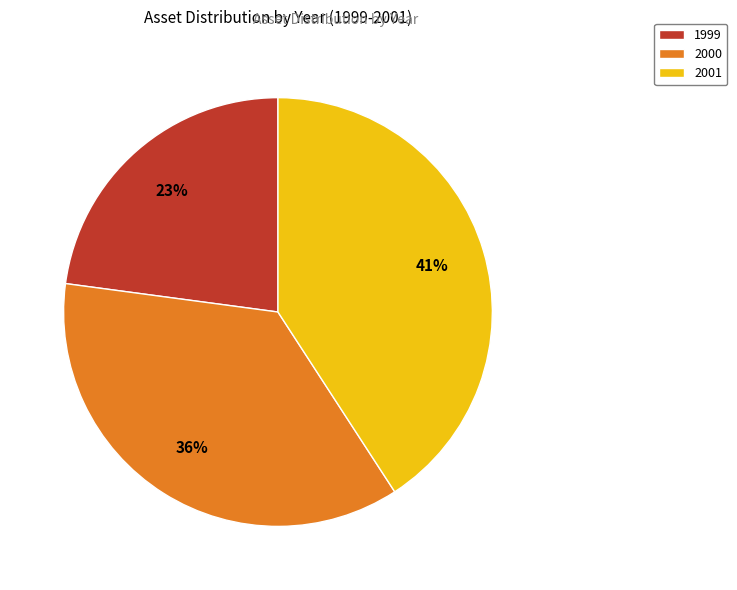

Do 1999 and 2001 together represent more than half of the pie?

Yes